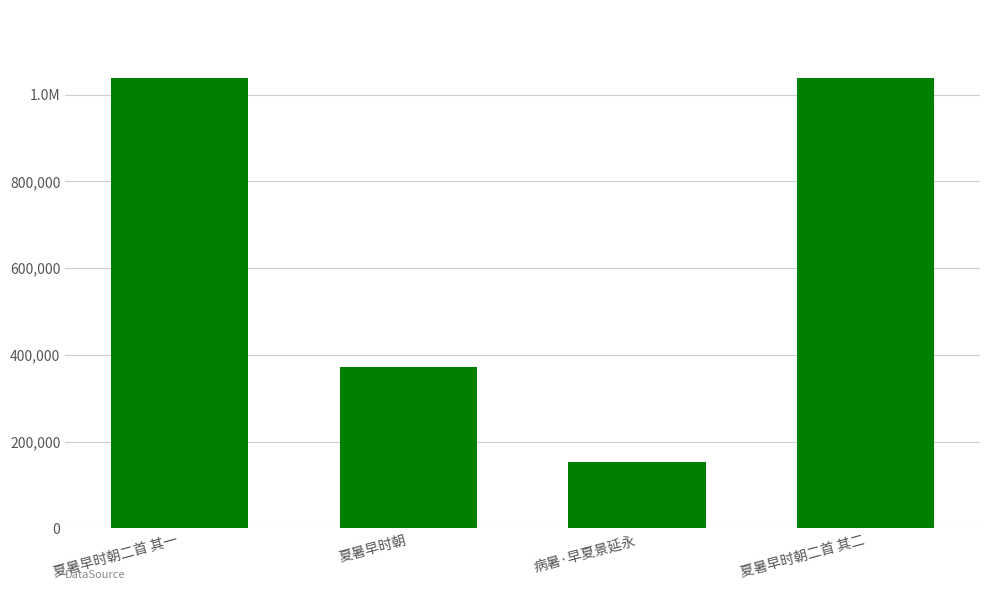

What is the smallest value displayed?

153007